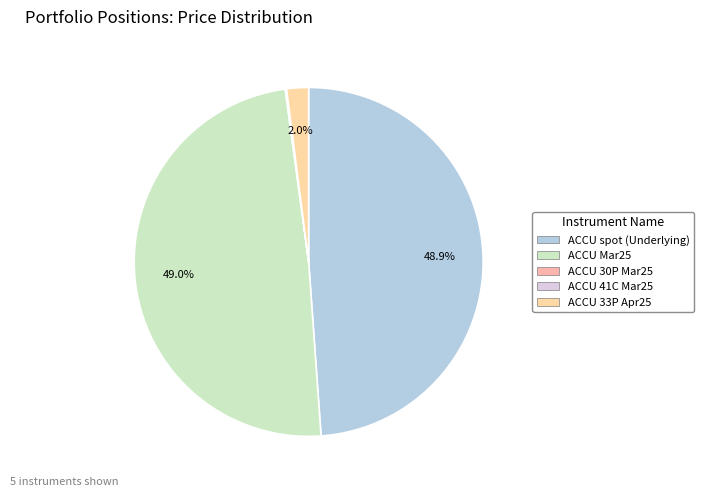

Which slice is the smallest?

ACCU 41C Mar25